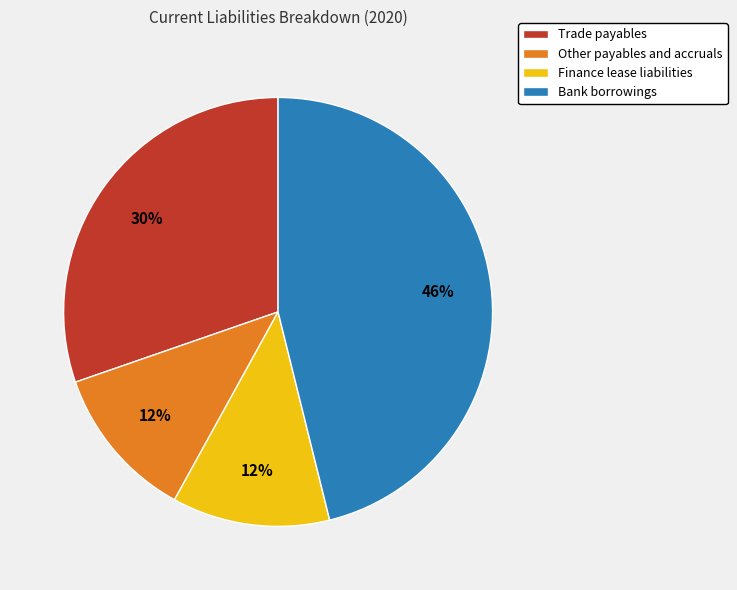

To the nearest percent, what portion does Other payables and accruals represent?

12%